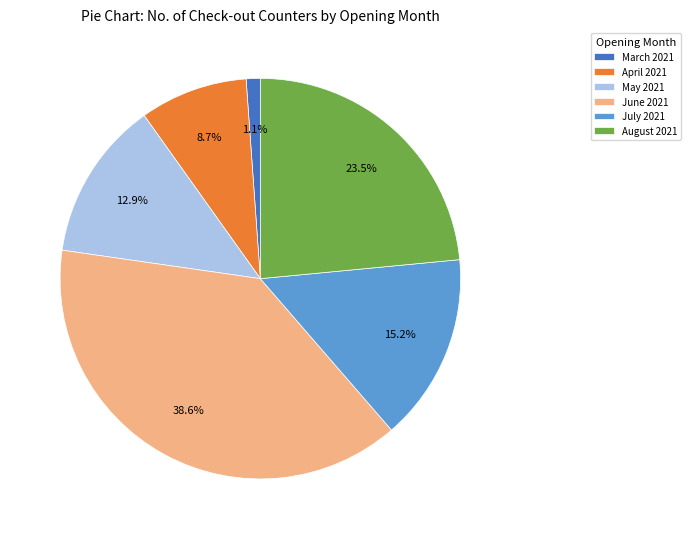

To the nearest percent, what is the difference between the largest and smallest slice percentages?

38%